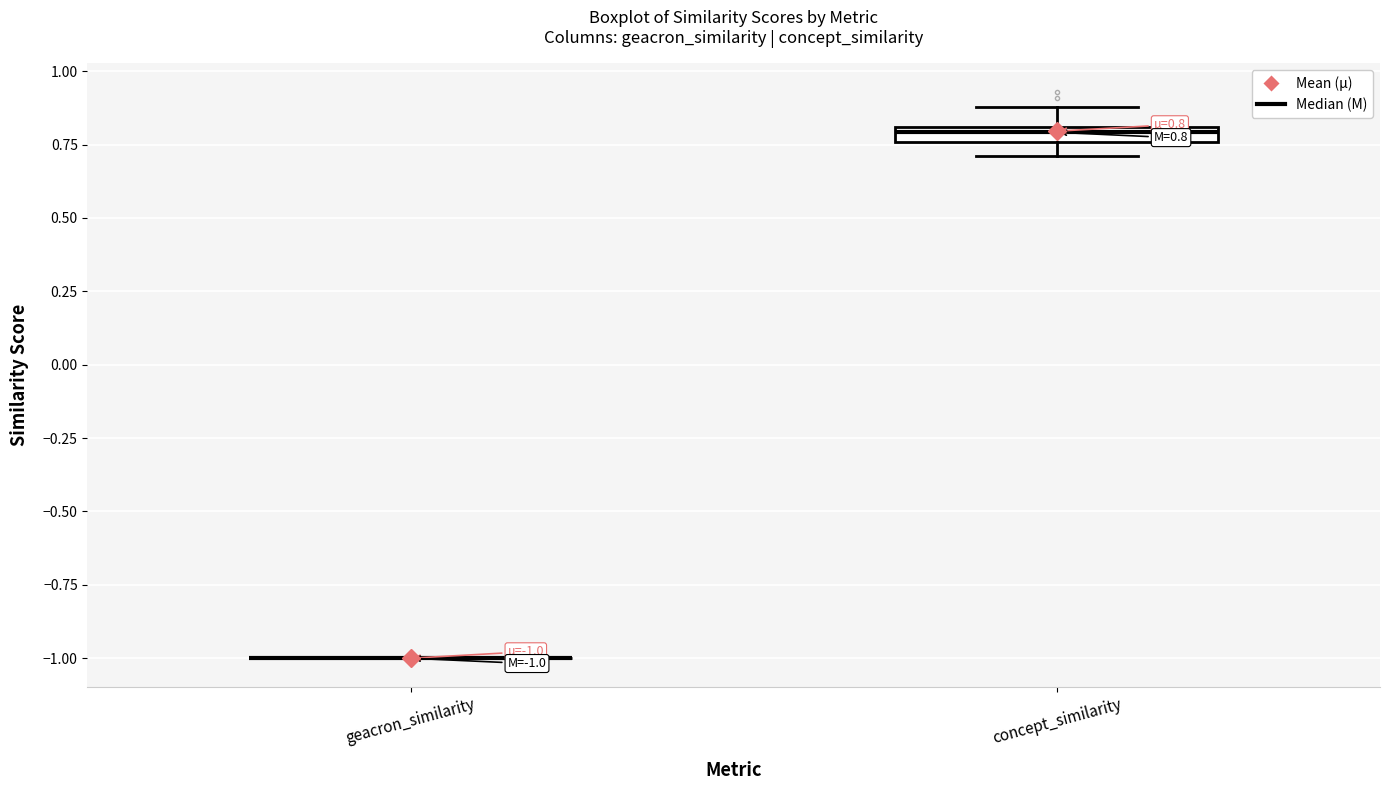

Comparing the boxes themselves (not the whiskers), which one is the tallest?

concept_similarity